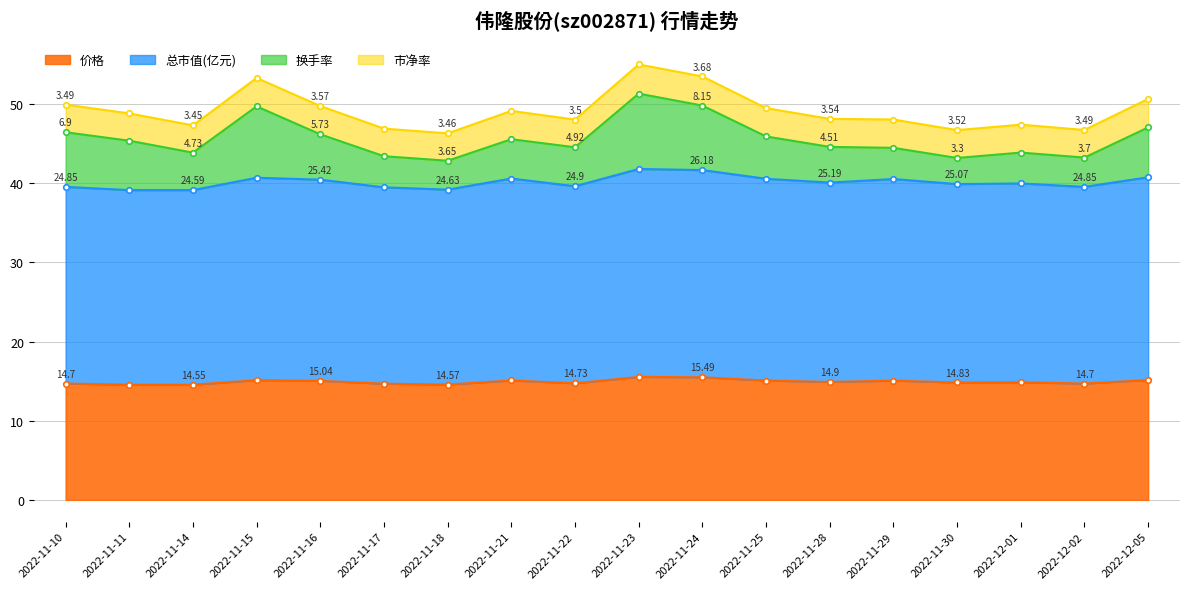

True or false: 价格 has more than 2 interior local peaks.

True